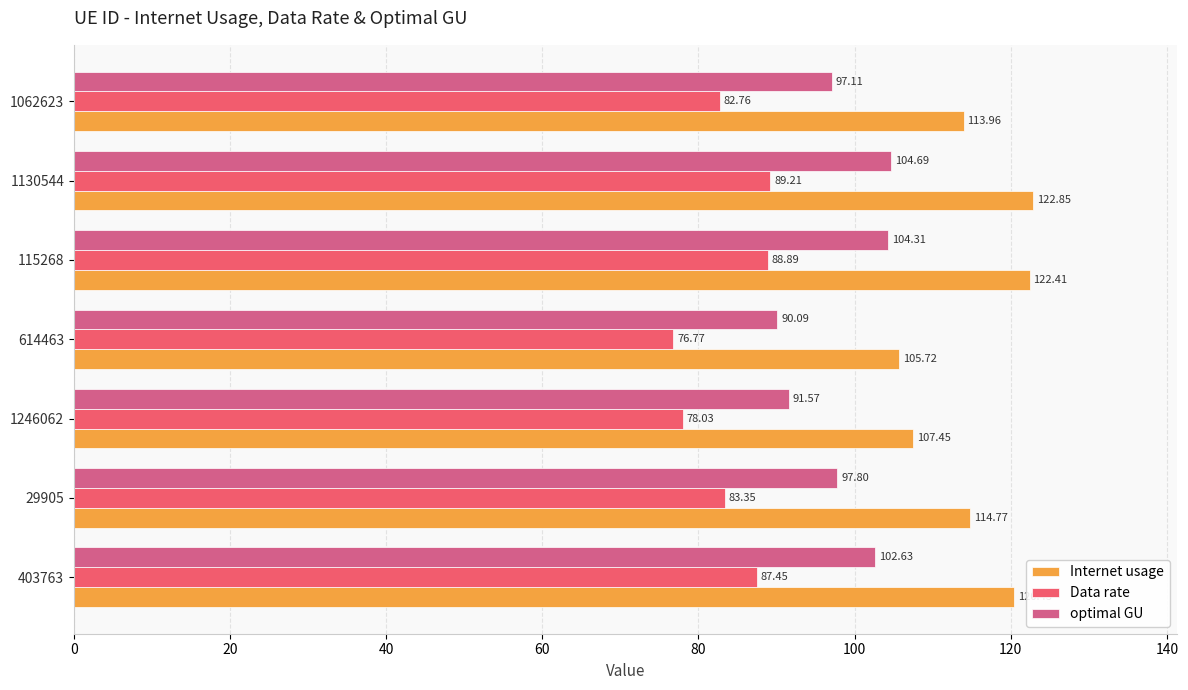

Rank the series by their maximum value, from lowest to highest.

Data rate, optimal GU, Internet usage